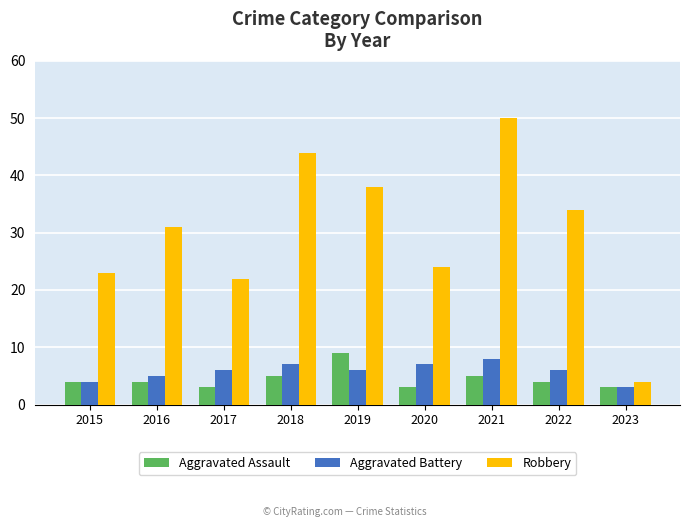

What is the difference between the maximum and minimum values in the Robbery series?

46